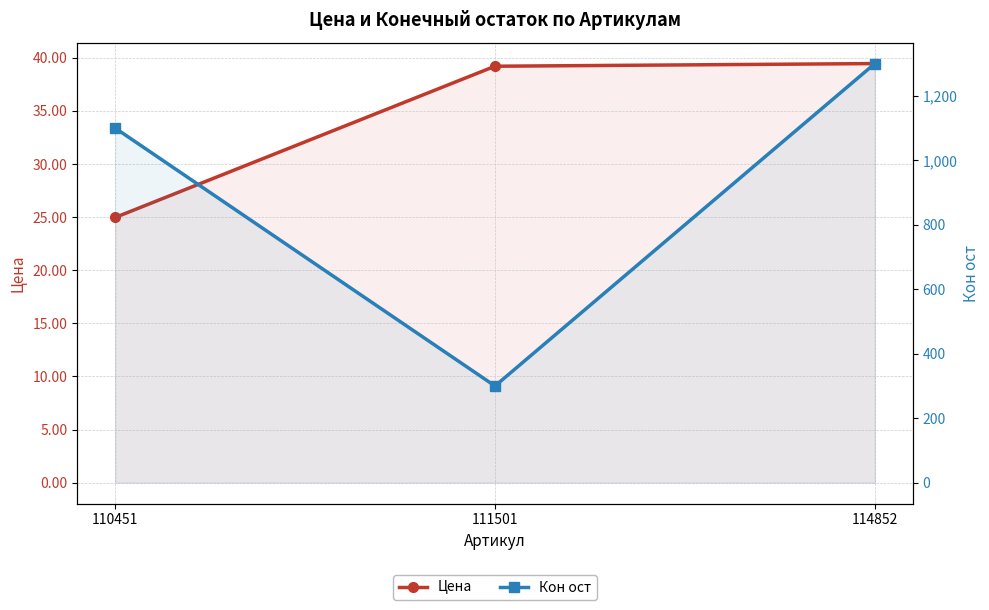

What is the difference between the highest and lowest values at 114852?

1260.5